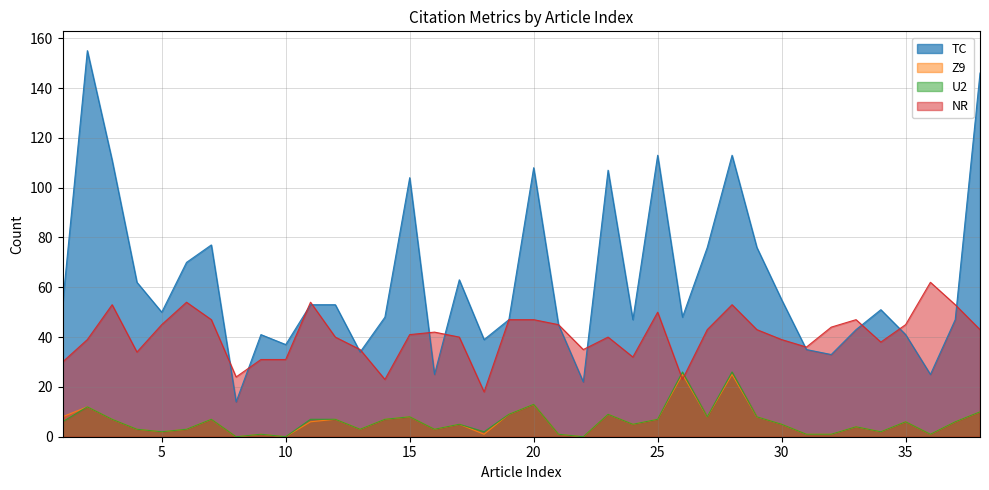

Does the chart have visible grid lines?

Yes